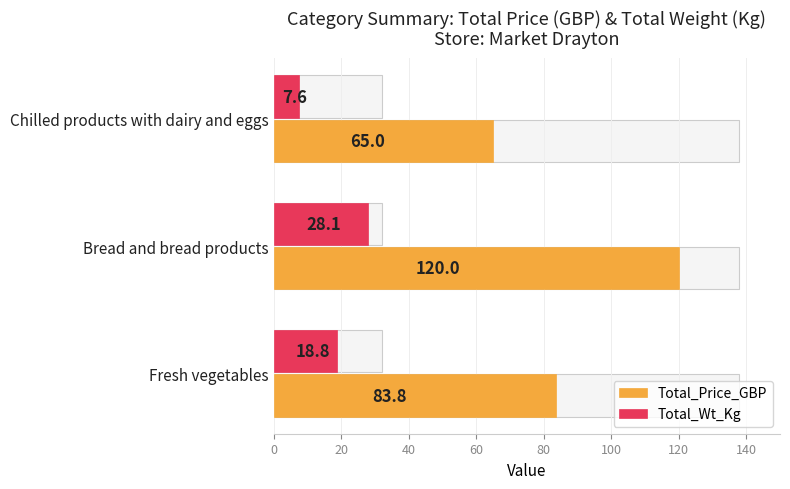

How many groups of bars are there?

3